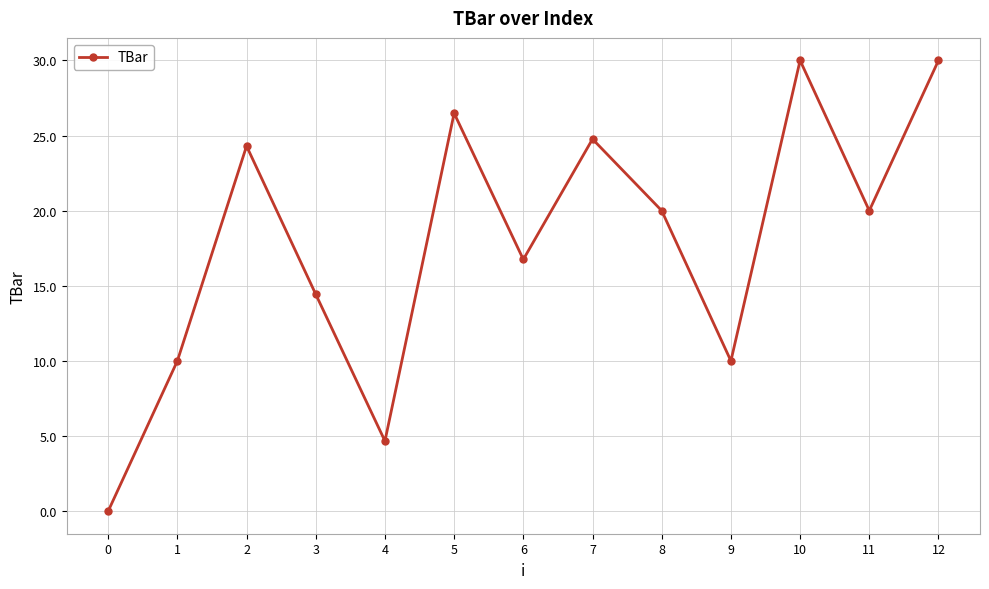

Between 4 and 12, which is larger?

12